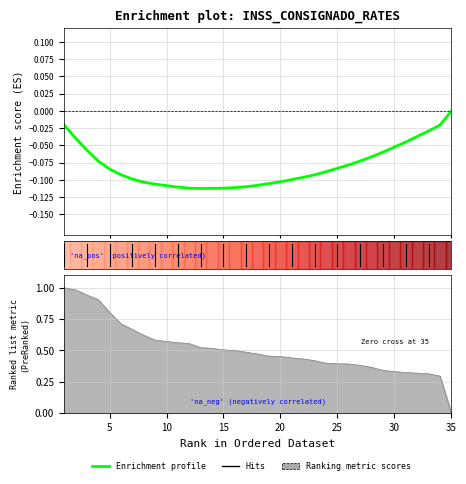

What is the approximate value at 15?

-0.1